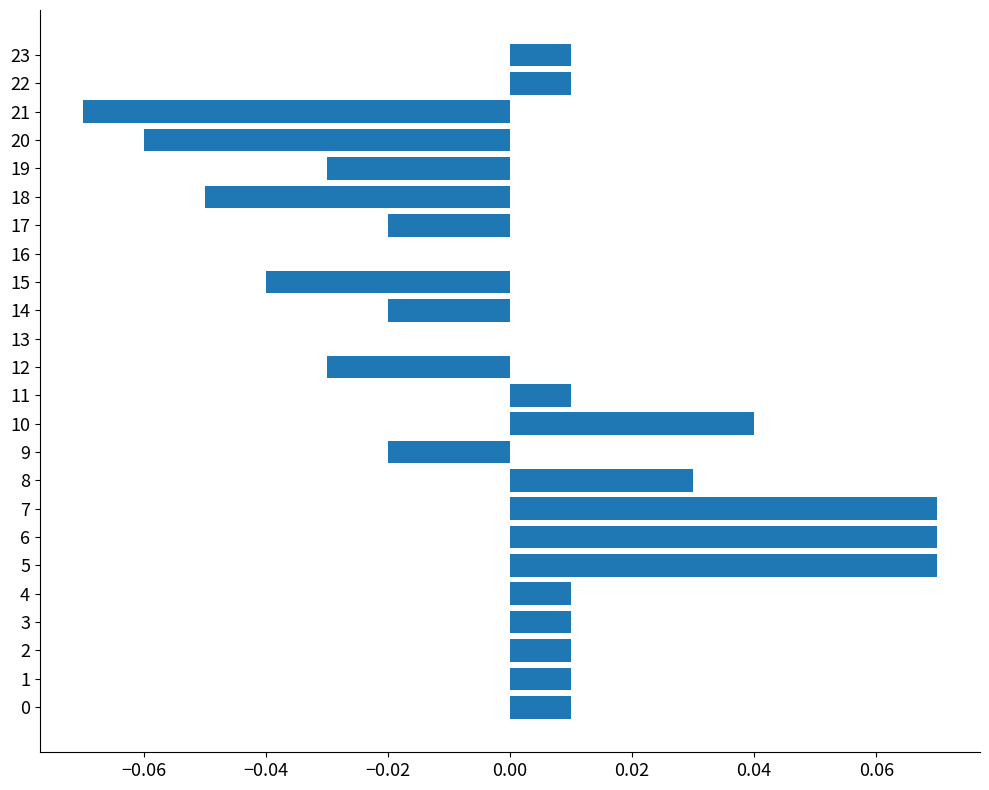

How many categories are shown in the chart?

24